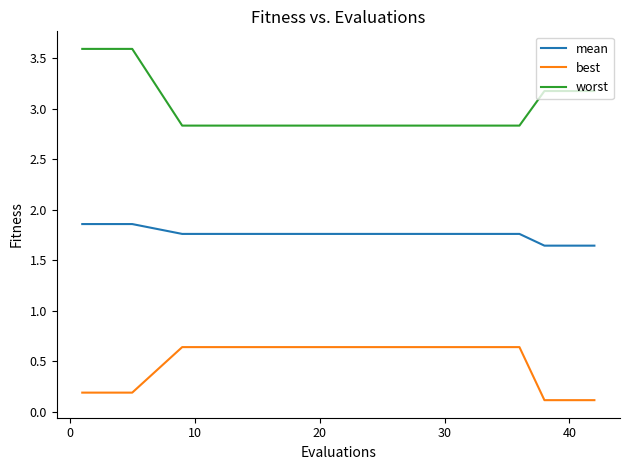

True or false: mean and best intersect in this chart.

False